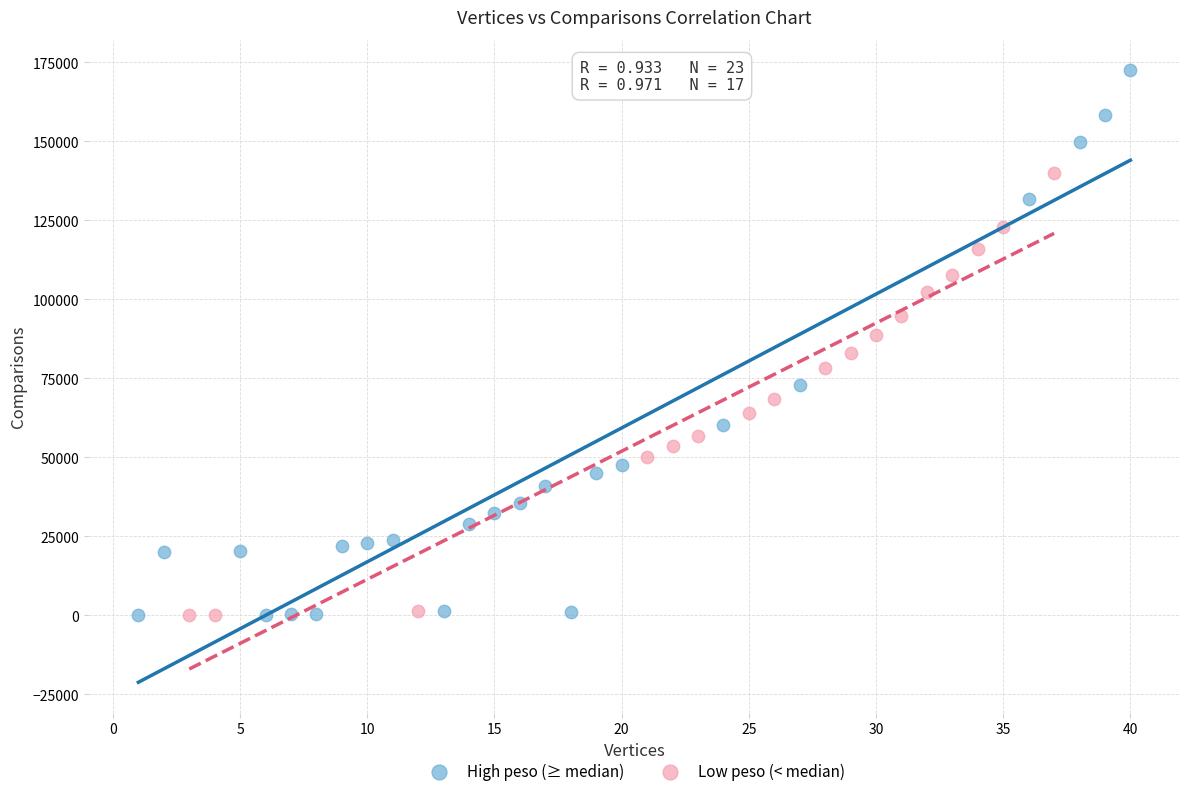

Which series reaches the maximum Y coordinate?

High peso (≥ median)